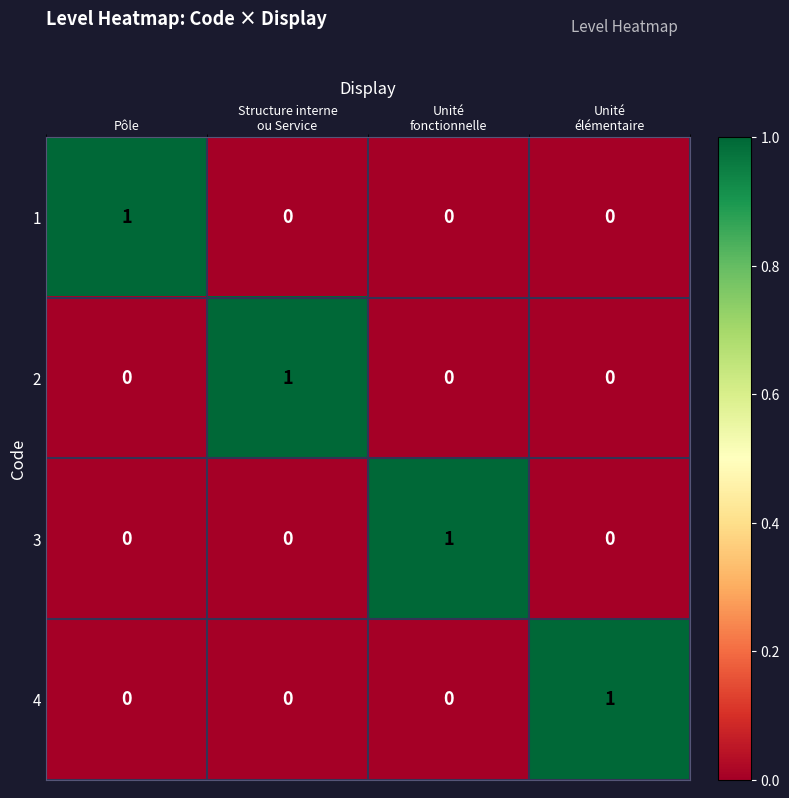

At how many categories does at least one series exceed 0?

4